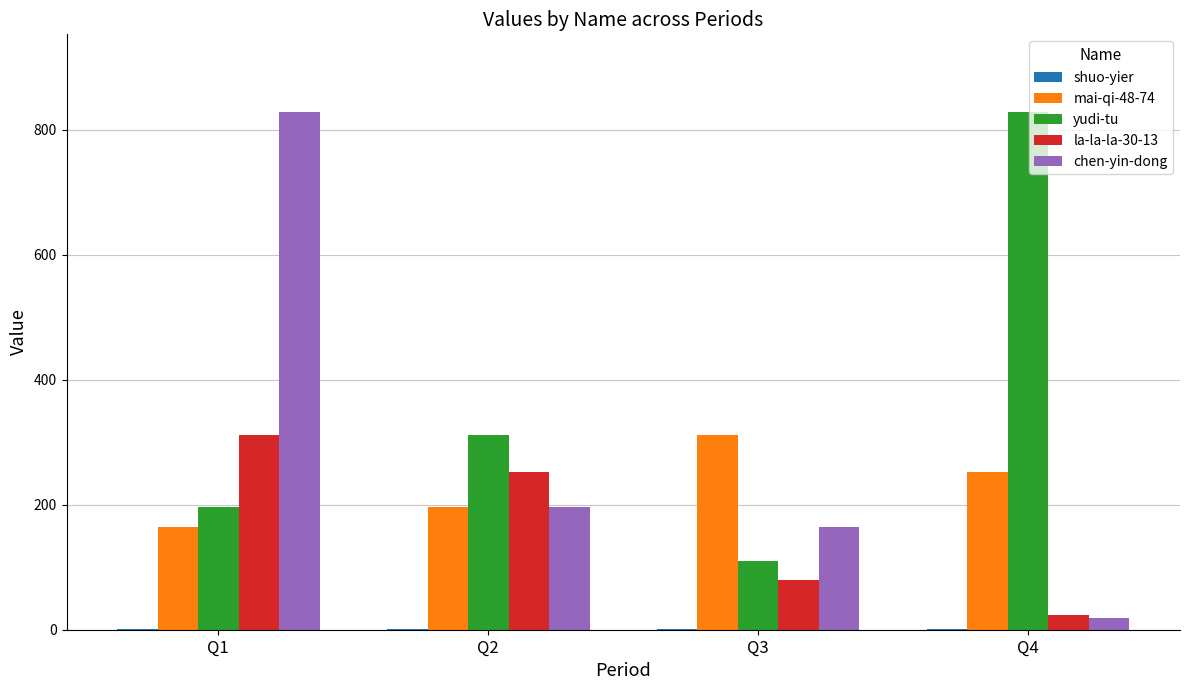

Between Q3 and Q4, which series saw the biggest shift?

yudi-tu